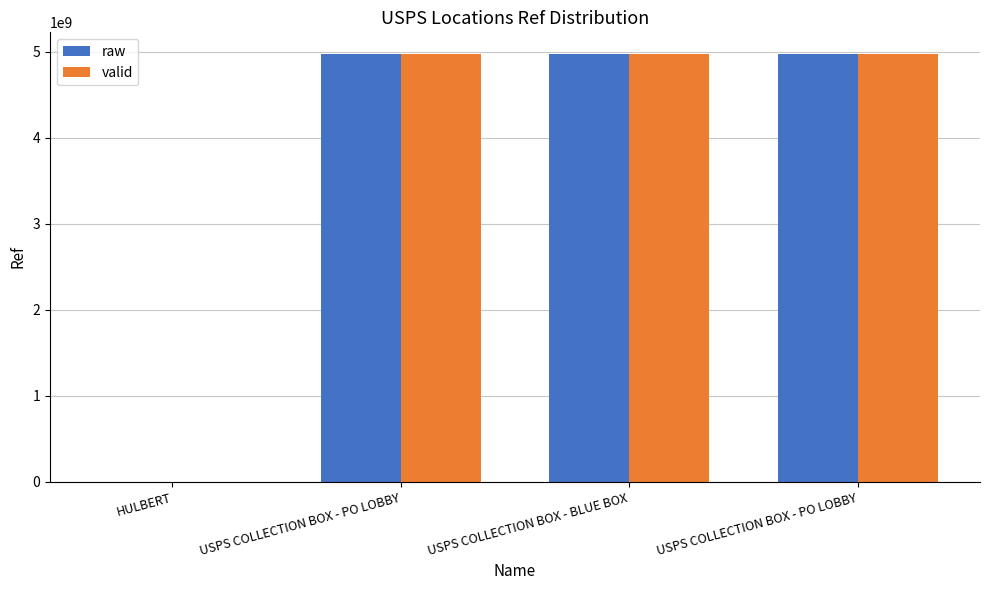

How many categories are shown in the chart?

4